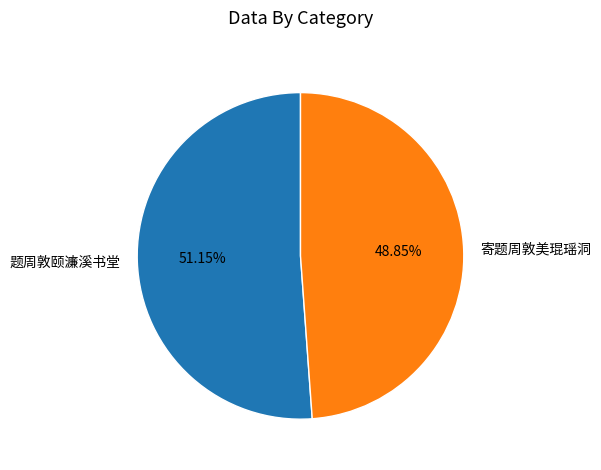

To the nearest percent, what is the average slice percentage?

50%